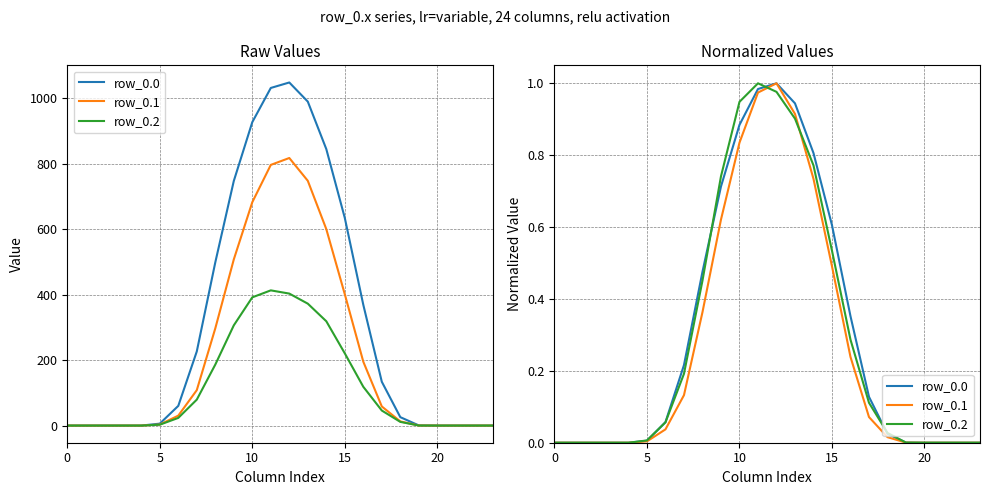

The row_0.0 series shows 1.5 at 11. True or false?

False